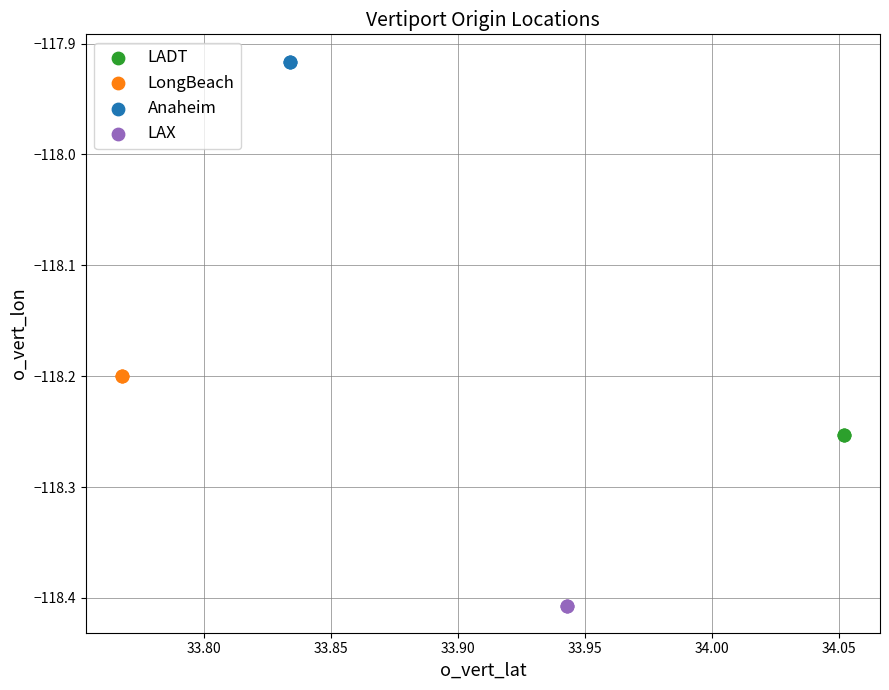

Which series contains the lowest Y value?

LAX